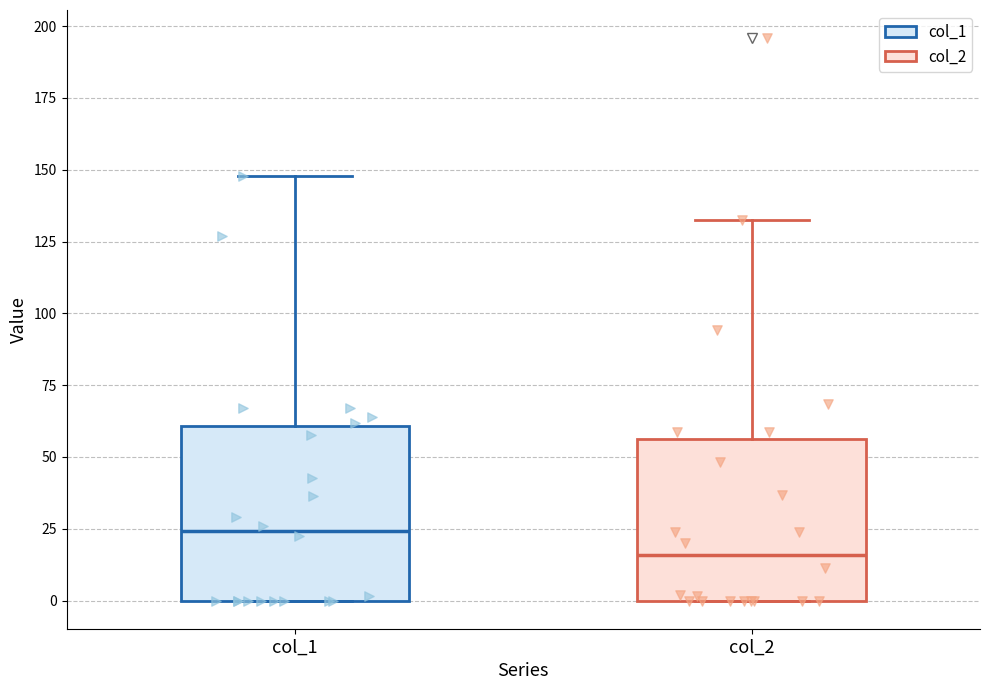

Which box's median line is the highest?

col_1